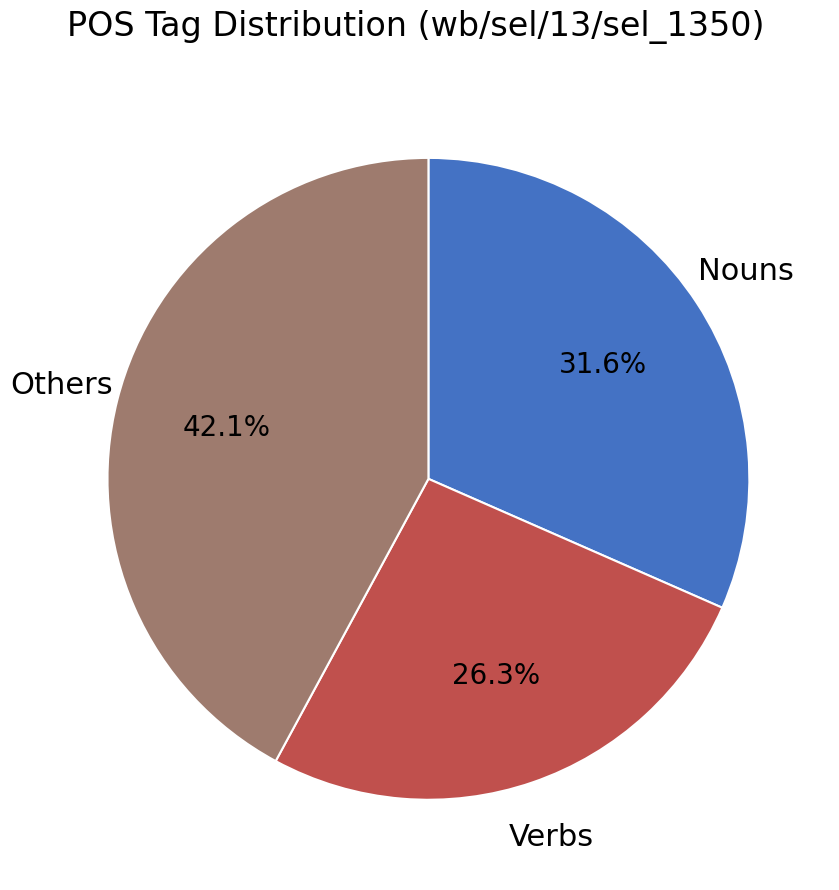

Is there any slice that represents more than half of the pie?

No